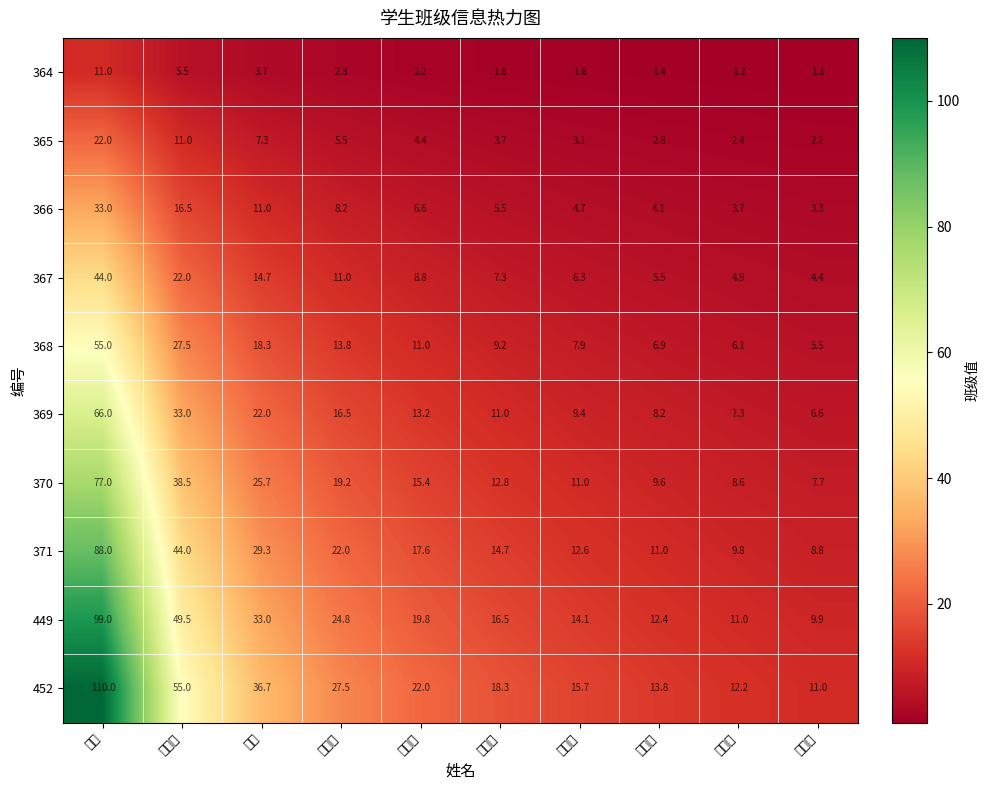

Reading left to right, what are all the values shown in this chart?

364: 王艳=11.0	王春秀=5.5	方欣=3.7	王锦慧=2.8	张琳琳=2.2	朱玉妹=1.8	王晓乐=1.6	闫美伶=1.4	侯金铭=1.2	李方圆=1.1
365: 王艳=22.0	王春秀=11.0	方欣=7.3	王锦慧=5.5	张琳琳=4.4	朱玉妹=3.7	王晓乐=3.1	闫美伶=2.8	侯金铭=2.4	李方圆=2.2
366: 王艳=33.0	王春秀=16.5	方欣=11.0	王锦慧=8.2	张琳琳=6.6	朱玉妹=5.5	王晓乐=4.7	闫美伶=4.1	侯金铭=3.7	李方圆=3.3
367: 王艳=44.0	王春秀=22.0	方欣=14.7	王锦慧=11.0	张琳琳=8.8	朱玉妹=7.3	王晓乐=6.3	闫美伶=5.5	侯金铭=4.9	李方圆=4.4
368: 王艳=55.0	王春秀=27.5	方欣=18.3	王锦慧=13.8	张琳琳=11.0	朱玉妹=9.2	王晓乐=7.9	闫美伶=6.9	侯金铭=6.1	李方圆=5.5
369: 王艳=66.0	王春秀=33.0	方欣=22.0	王锦慧=16.5	张琳琳=13.2	朱玉妹=11.0	王晓乐=9.4	闫美伶=8.2	侯金铭=7.3	李方圆=6.6
370: 王艳=77.0	王春秀=38.5	方欣=25.7	王锦慧=19.2	张琳琳=15.4	朱玉妹=12.8	王晓乐=11.0	闫美伶=9.6	侯金铭=8.6	李方圆=7.7
371: 王艳=88.0	王春秀=44.0	方欣=29.3	王锦慧=22.0	张琳琳=17.6	朱玉妹=14.7	王晓乐=12.6	闫美伶=11.0	侯金铭=9.8	李方圆=8.8
449: 王艳=99.0	王春秀=49.5	方欣=33.0	王锦慧=24.8	张琳琳=19.8	朱玉妹=16.5	王晓乐=14.1	闫美伶=12.4	侯金铭=11.0	李方圆=9.9
452: 王艳=110.0	王春秀=55.0	方欣=36.7	王锦慧=27.5	张琳琳=22.0	朱玉妹=18.3	王晓乐=15.7	闫美伶=13.8	侯金铭=12.2	李方圆=11.0